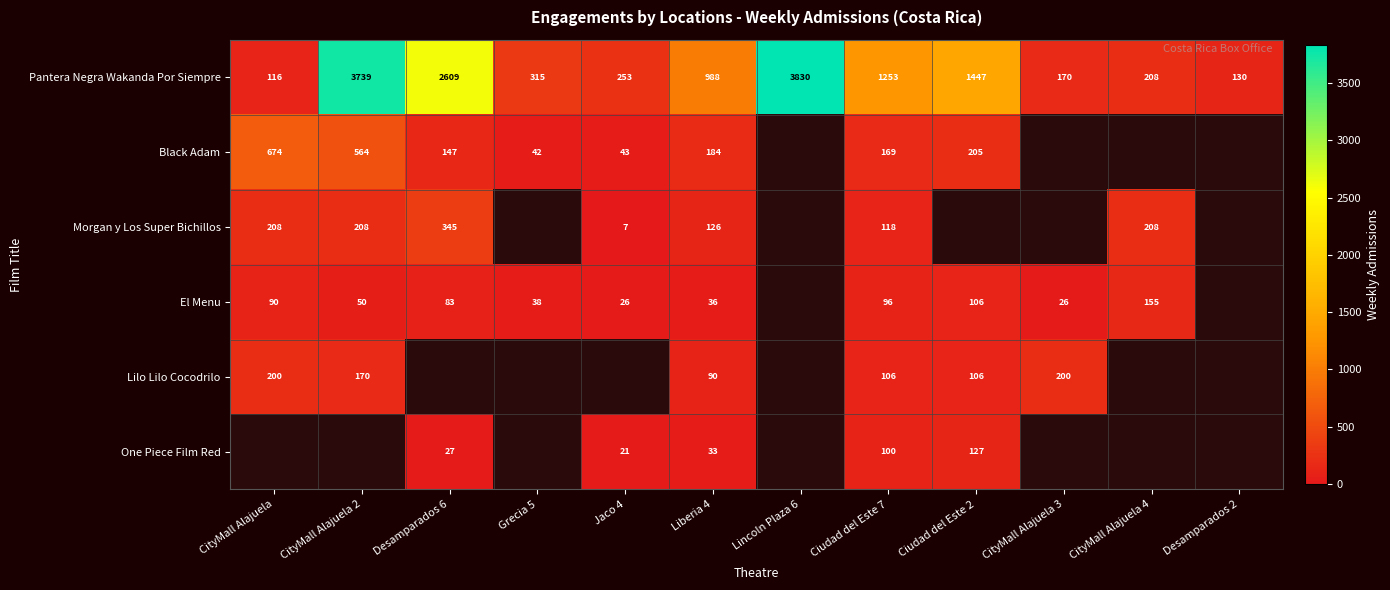

What is the highest value of the Pantera Negra Wakanda Por Siempre series?

3830